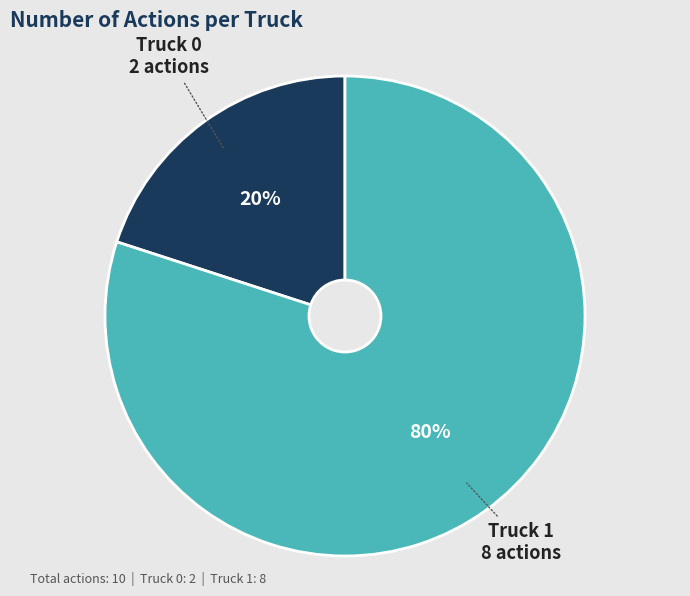

To the nearest percent, what is the average slice percentage?

50%